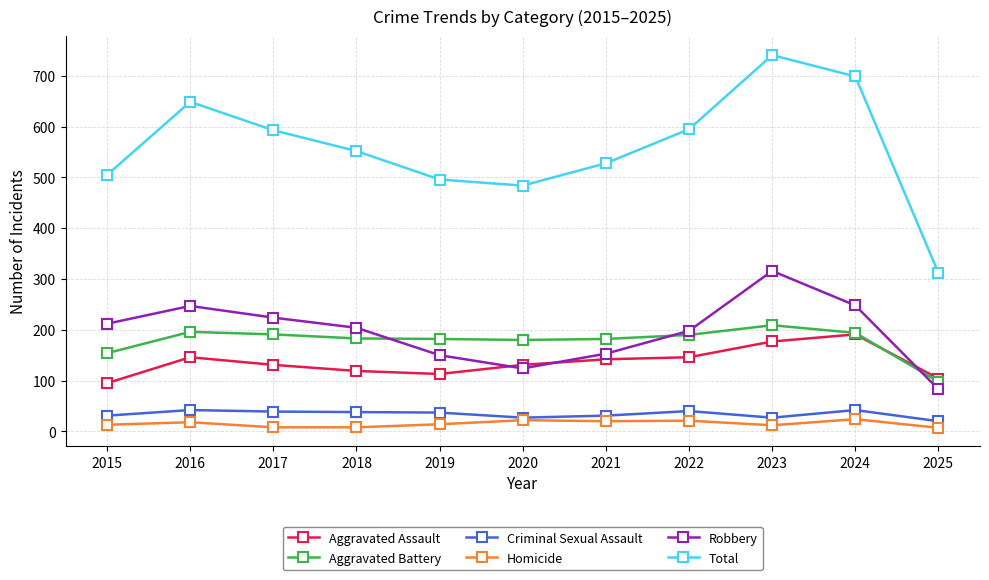

Which label corresponds to the largest value in the chart?

2023